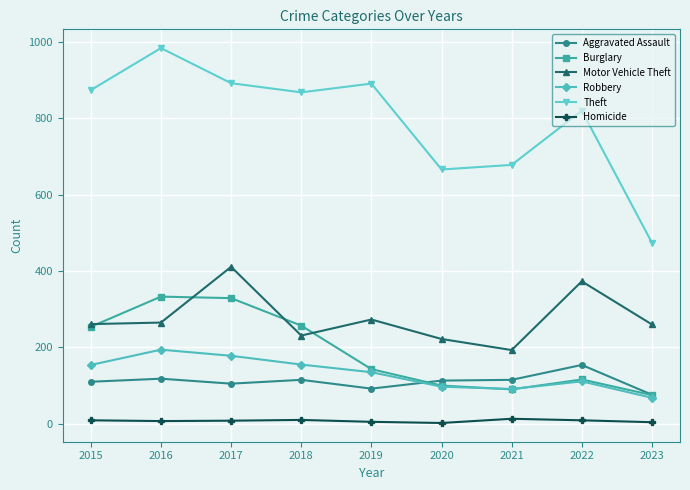

What is the value of the Homicide point at the 9th from the left?

4